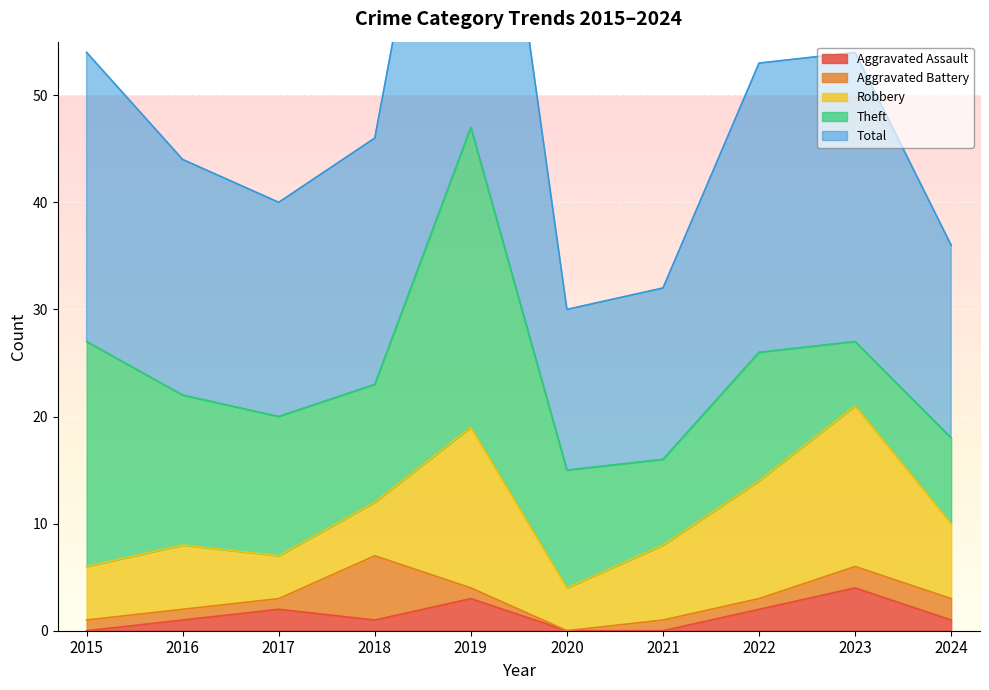

Rank the categories by Total value from lowest to highest.

2020, 2021, 2024, 2017, 2016, 2018, 2015, 2022, 2023, 2019